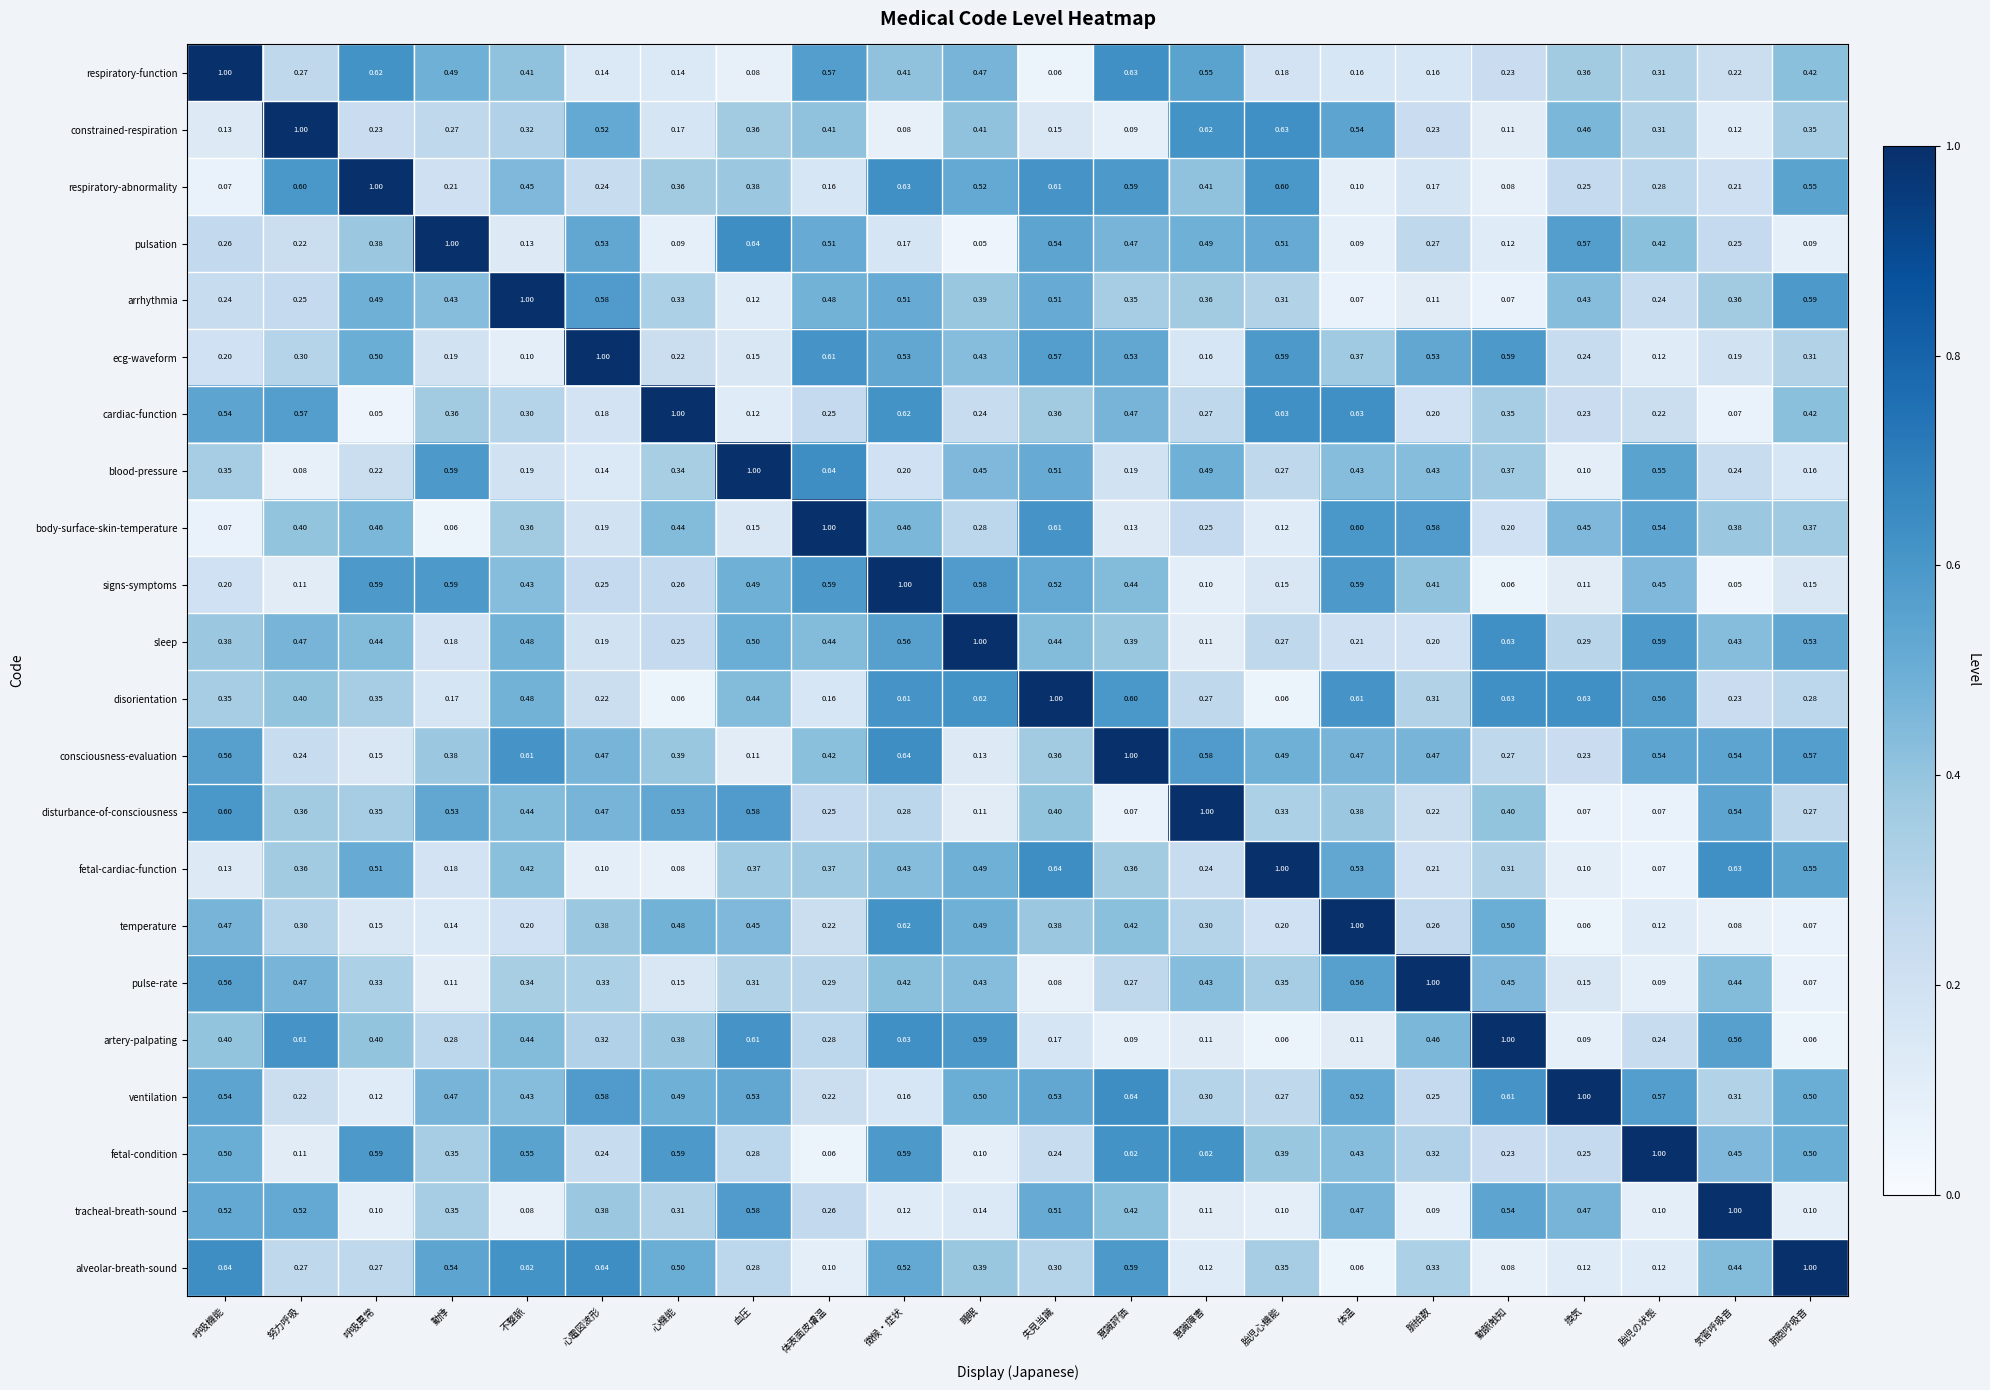

Where is body-surface-skin-temperature nearest to the value 0?

動悸